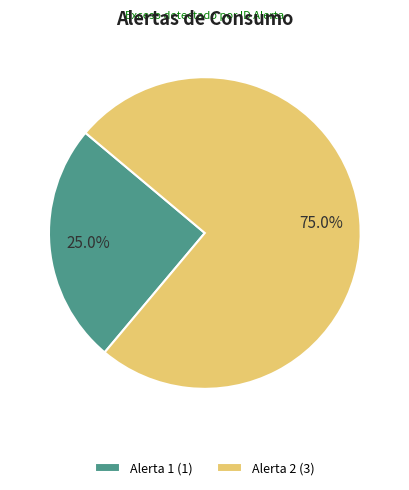

Rank the categories by value from highest to lowest.

Alerta 2, Alerta 1